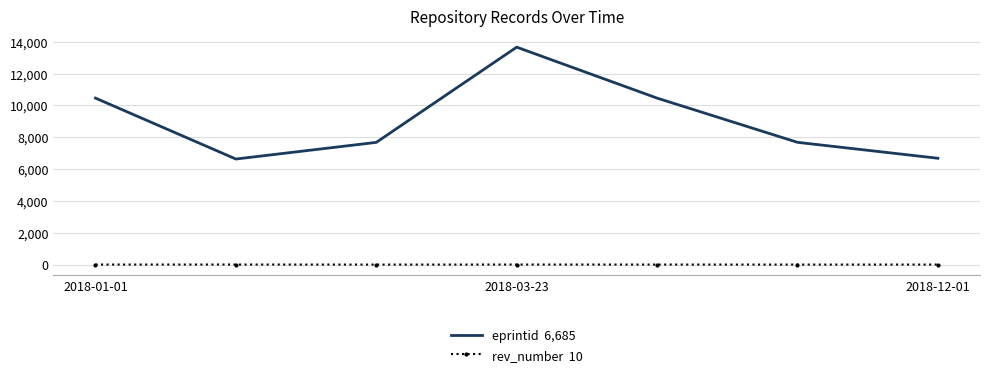

At which category is the sum across all series the highest?

2018-03-23